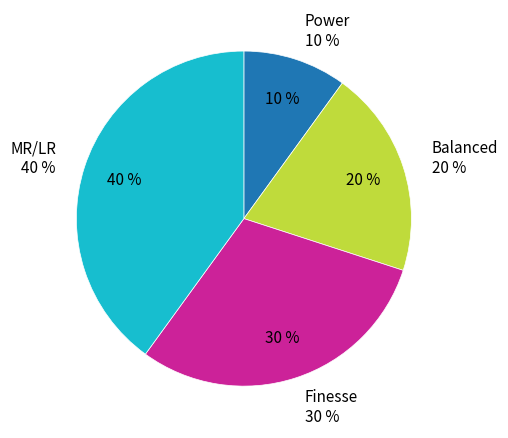

How much of the chart is everything except Power?

90.0%